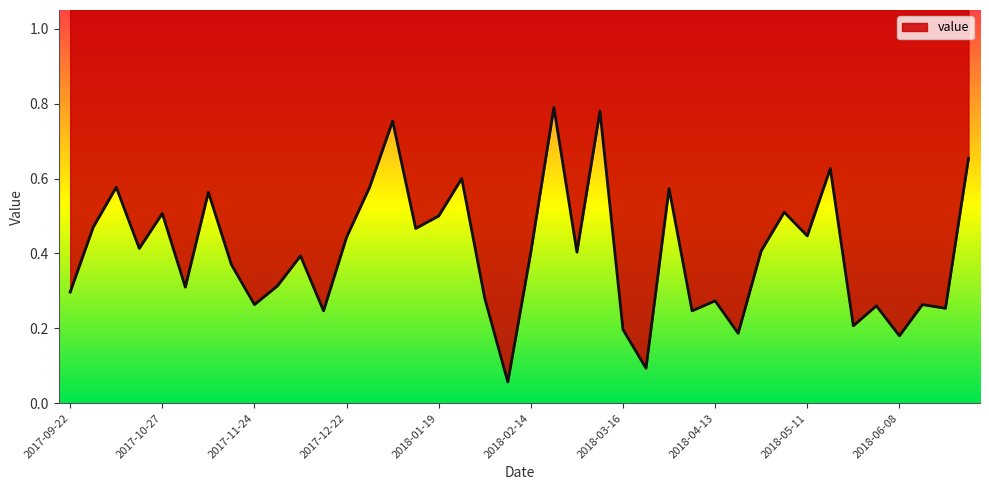

What is the difference between the values at 2018-03-02 and 2017-09-29?

0.1